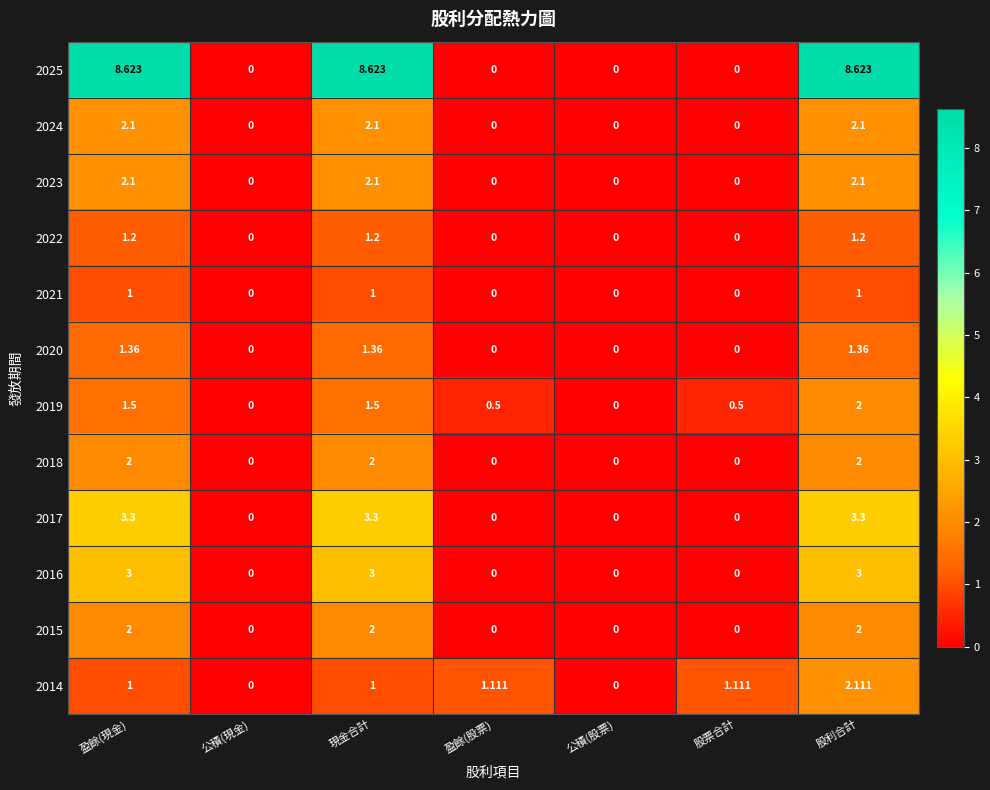

Is the value of 2015 at 盈餘(現金) greater than the value of 2024 at 公積(現金)?

Yes